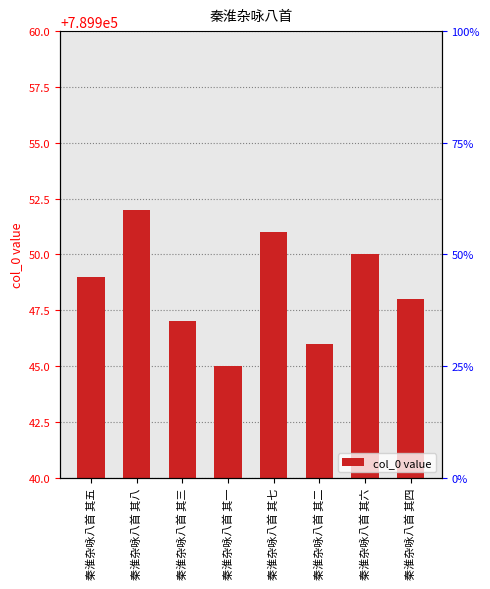

Reading left to right, what are all the values shown in this chart?

秦淮杂咏八首 其五=789949	秦淮杂咏八首 其八=789952	秦淮杂咏八首 其三=789947	秦淮杂咏八首 其一=789945	秦淮杂咏八首 其七=789951	秦淮杂咏八首 其二=789946	秦淮杂咏八首 其六=789950	秦淮杂咏八首 其四=789948